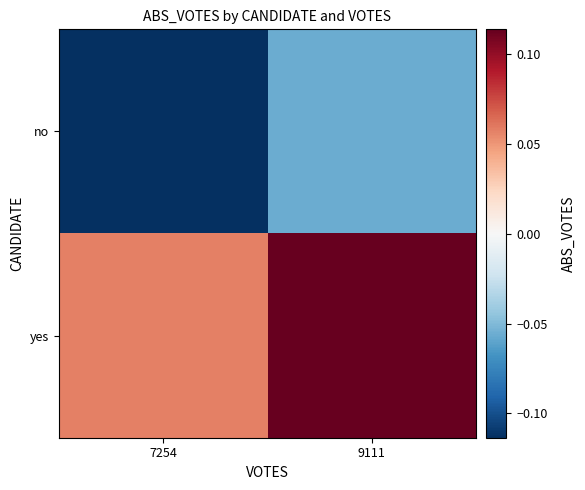

Which has a higher value, 9111 or 7254?

9111